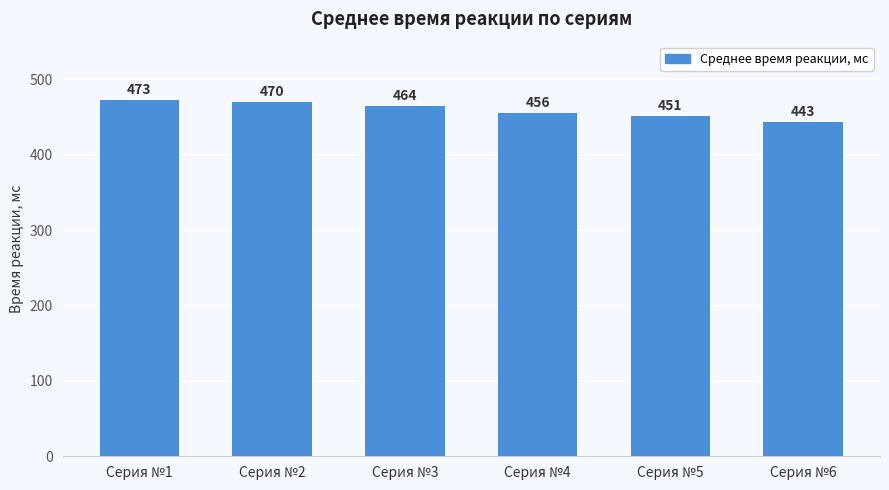

The chart shows a value of 175 at Серия №1. True or false?

False